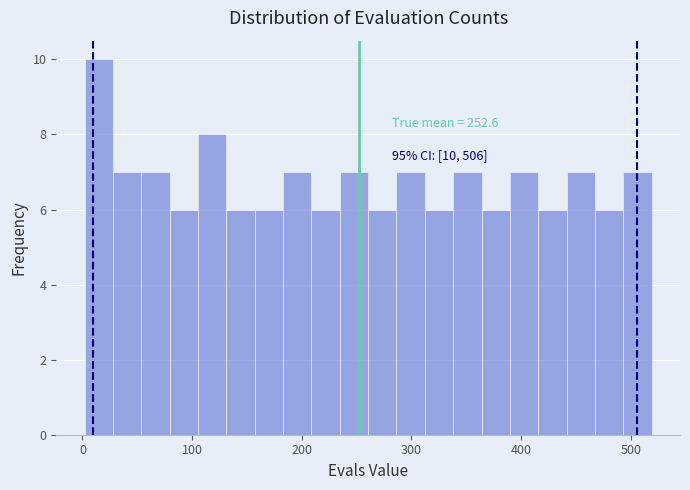

Read against the x-axis, roughly where is the centre of the tallest bar?

10